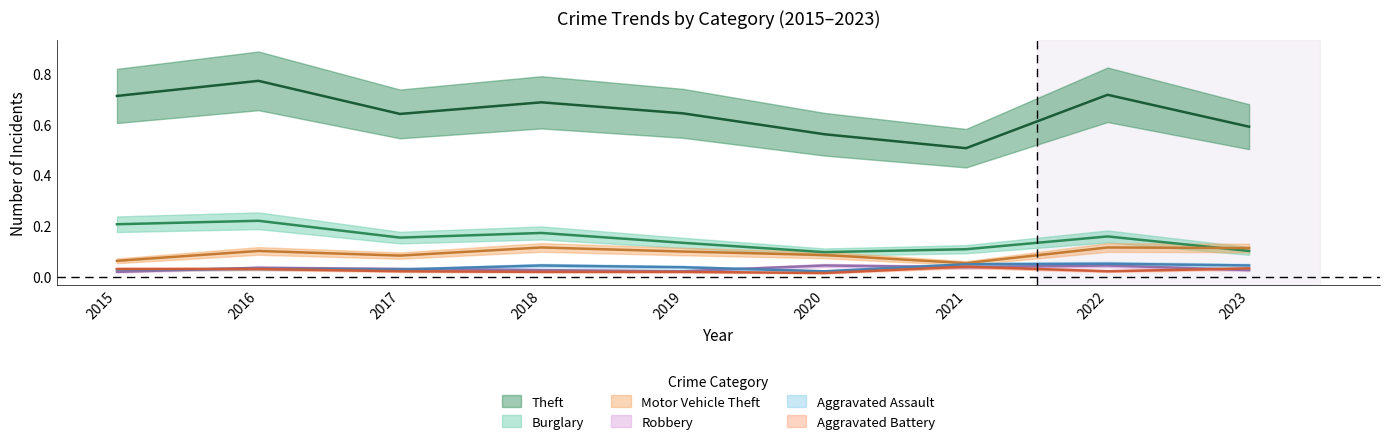

Where is the first local maximum for Motor Vehicle Theft?

2016